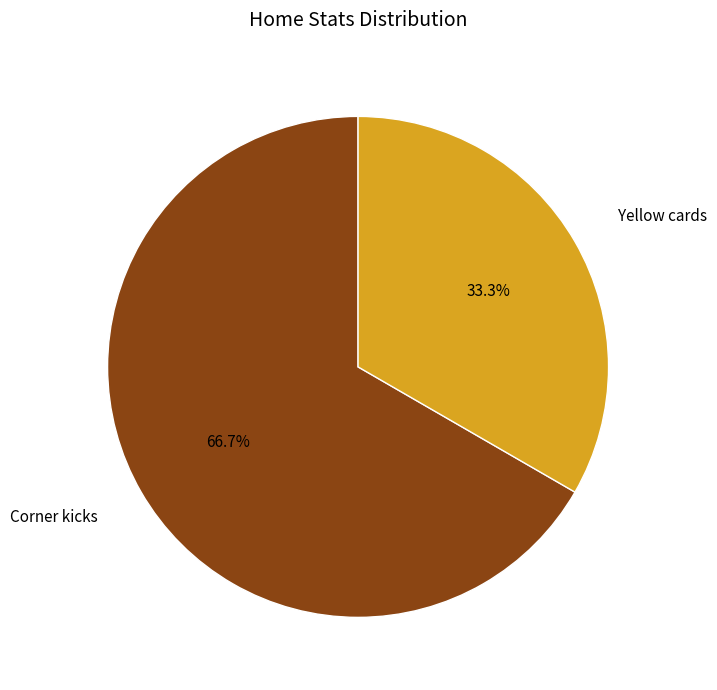

Approximately how many times larger is the value at Yellow cards compared to Corner kicks?

0.5